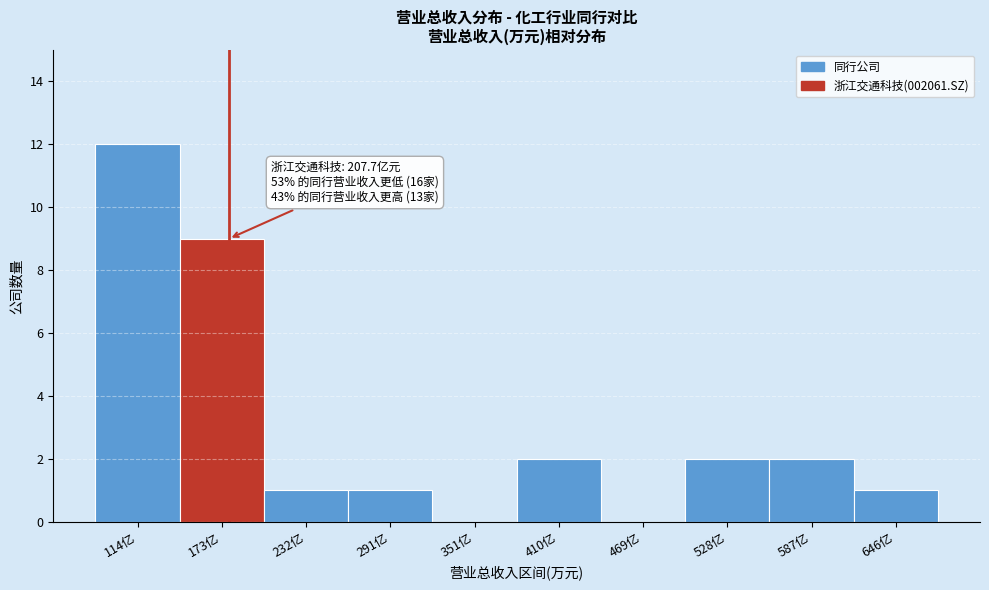

Reading left to right, extract all data points from this chart.

114亿=12	173亿=9	232亿=1	291亿=1	351亿=0	410亿=2	469亿=0	528亿=2	587亿=2	646亿=1